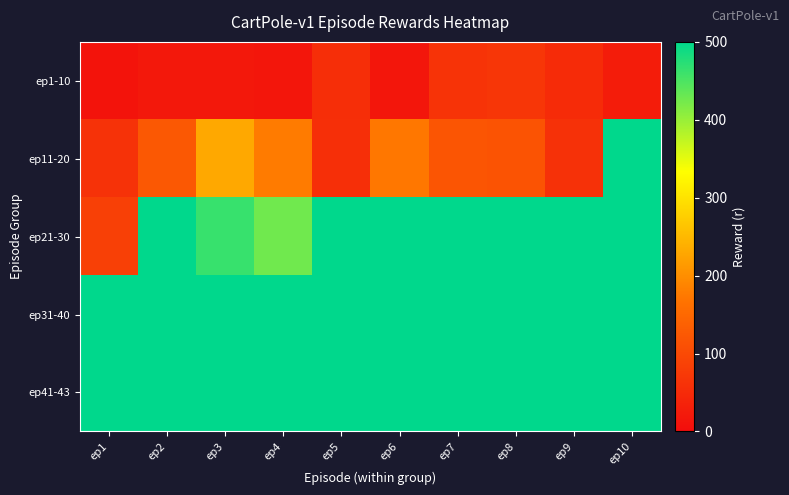

What is the difference between the highest and lowest values at ep2?

480